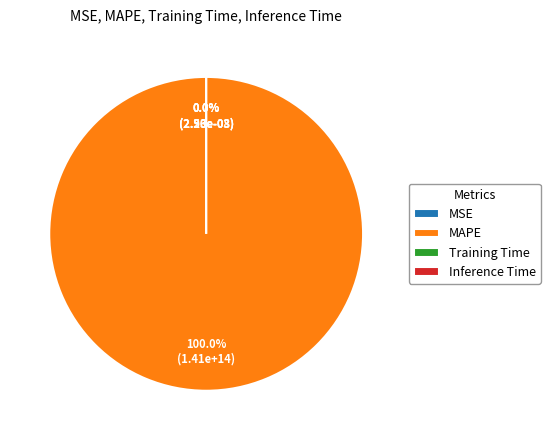

What is the largest slice in the pie chart?

MAPE